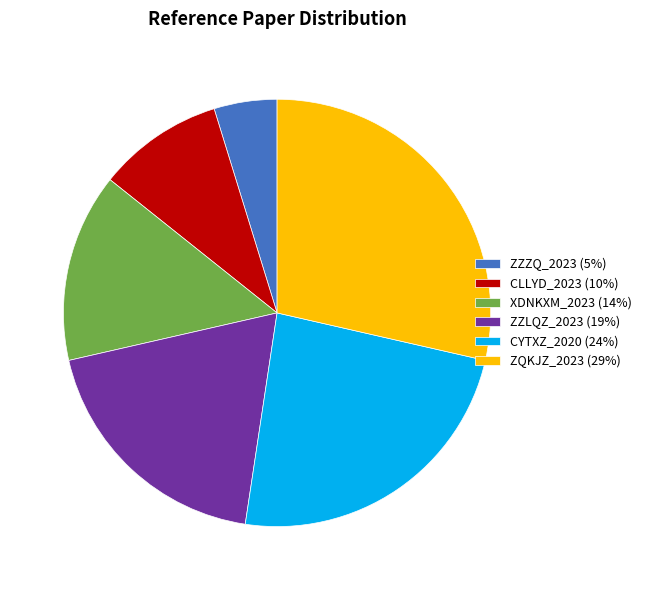

Approximately how many times larger is the value at ZZLQZ_2023 (19%) compared to CYTXZ_2020 (24%)?

0.8